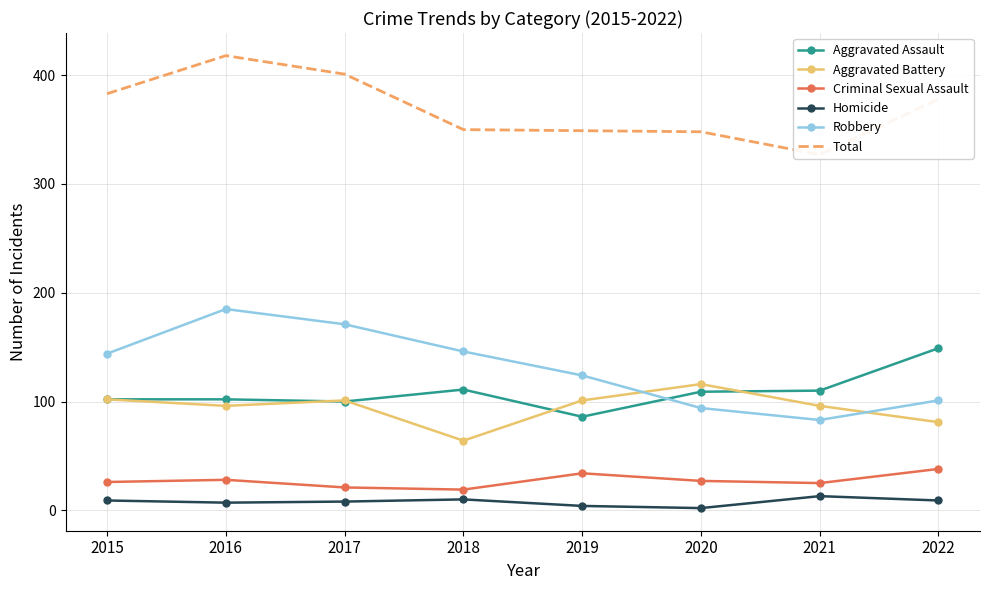

How many lines are shown in the chart?

6